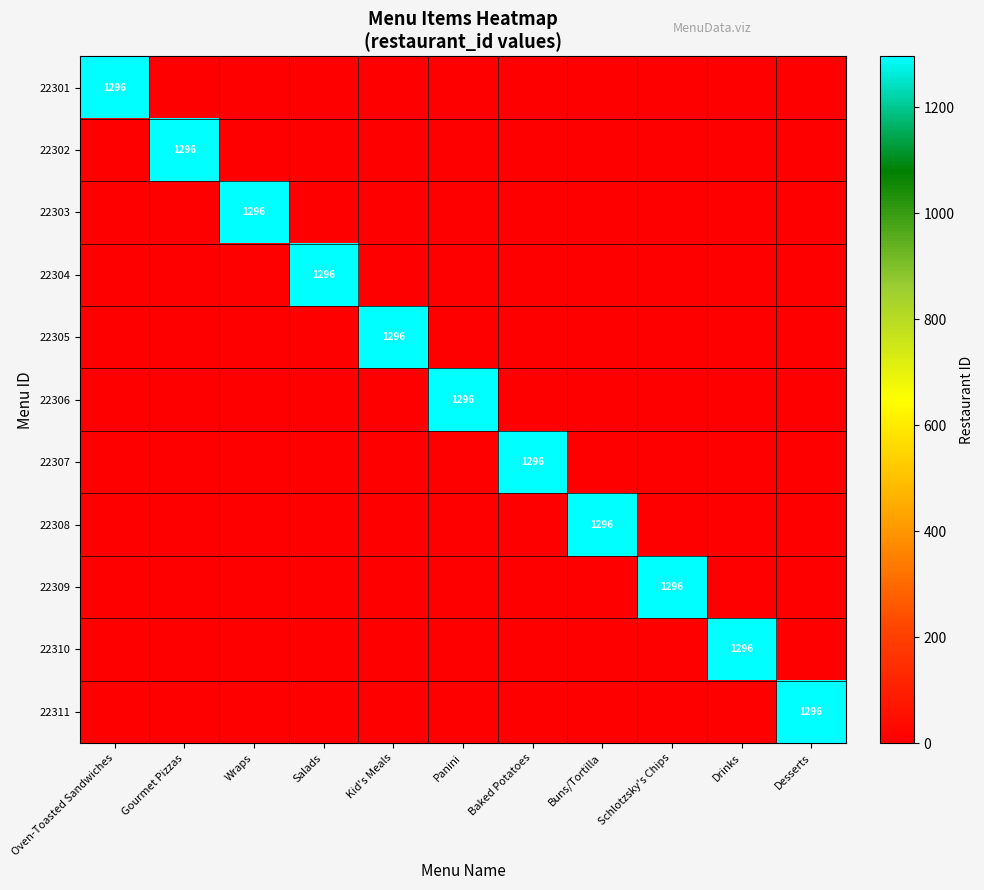

The 22308 series shows 1764 at Buns/Tortilla. True or false?

False